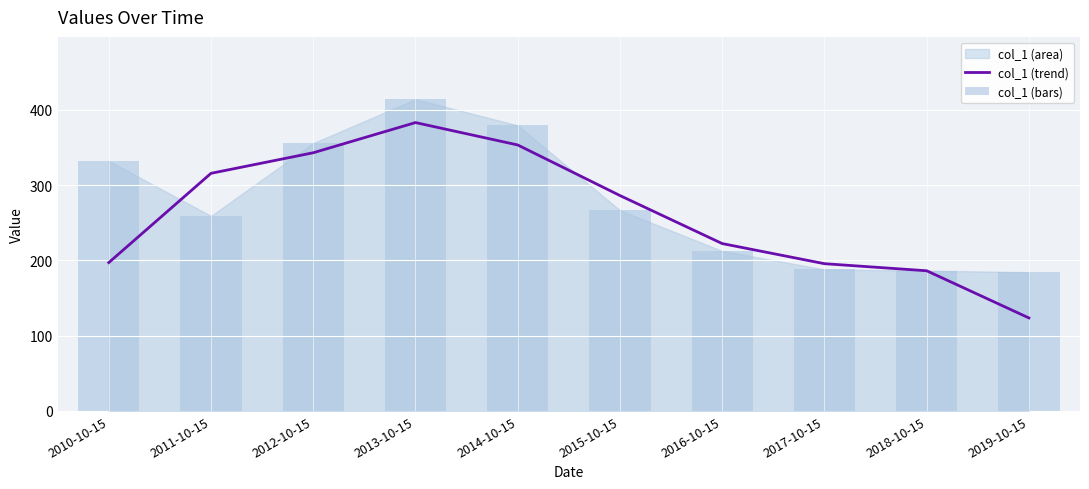

What is the difference between the second highest and minimum values in the col_1 (trend) series?

229.8